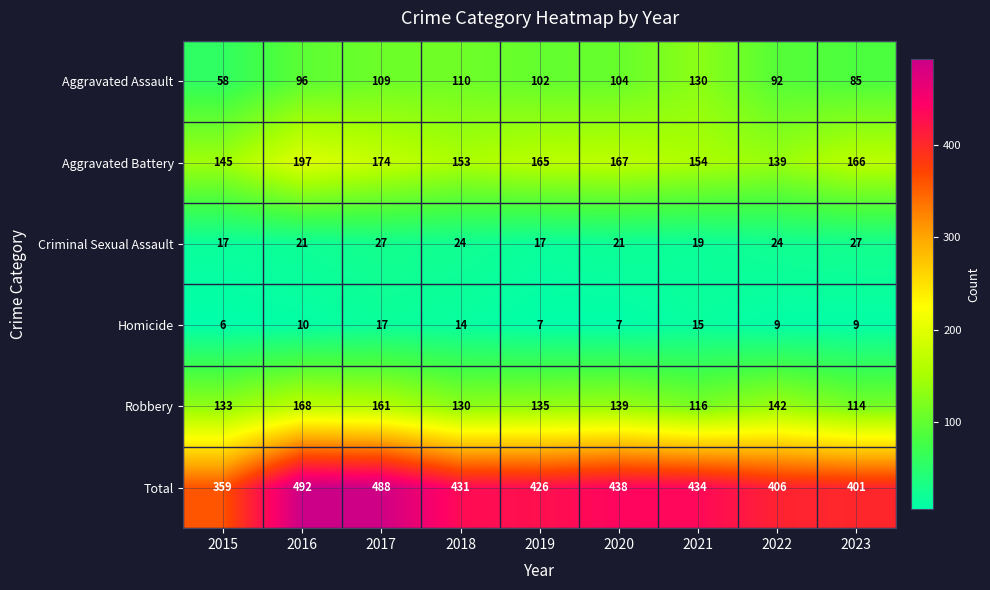

List the series in order of their peak value, lowest first.

Homicide, Criminal Sexual Assault, Aggravated Assault, Robbery, Aggravated Battery, Total